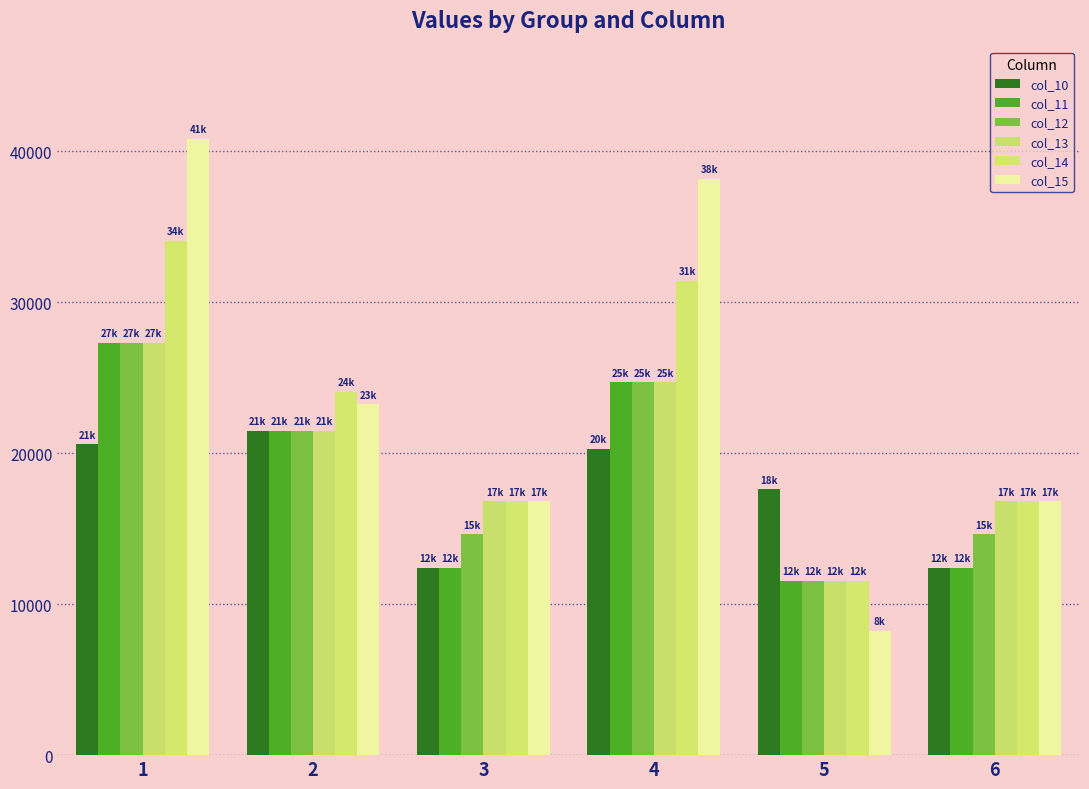

Where does the col_13 series first go above 21493?

1